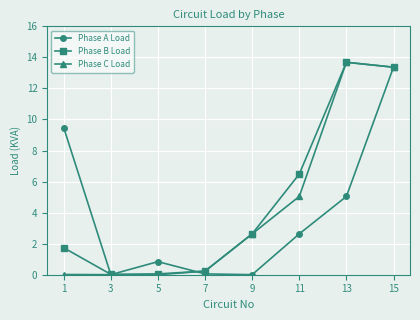

What is the value of the Phase A Load point at the 8th from the left?

13.4